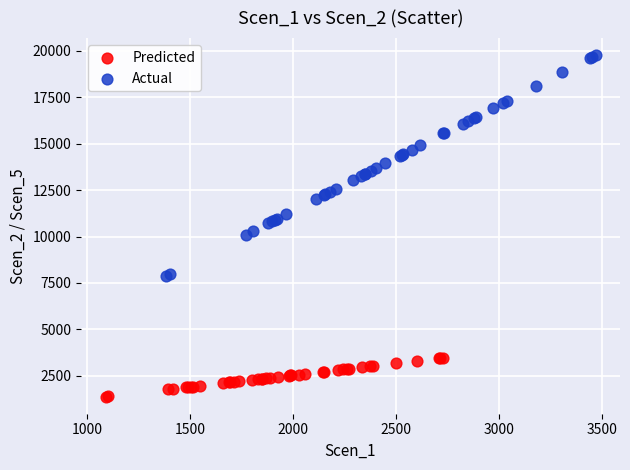

Which series reaches the minimum Y coordinate?

Predicted